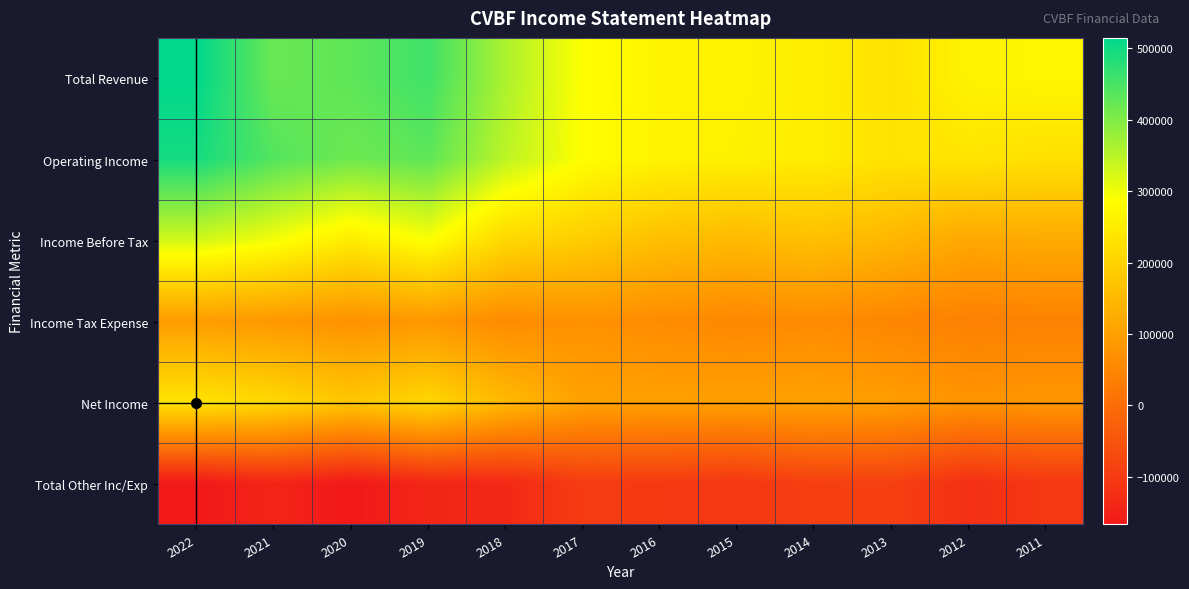

Which has a higher value, 2019 or 2017?

2019